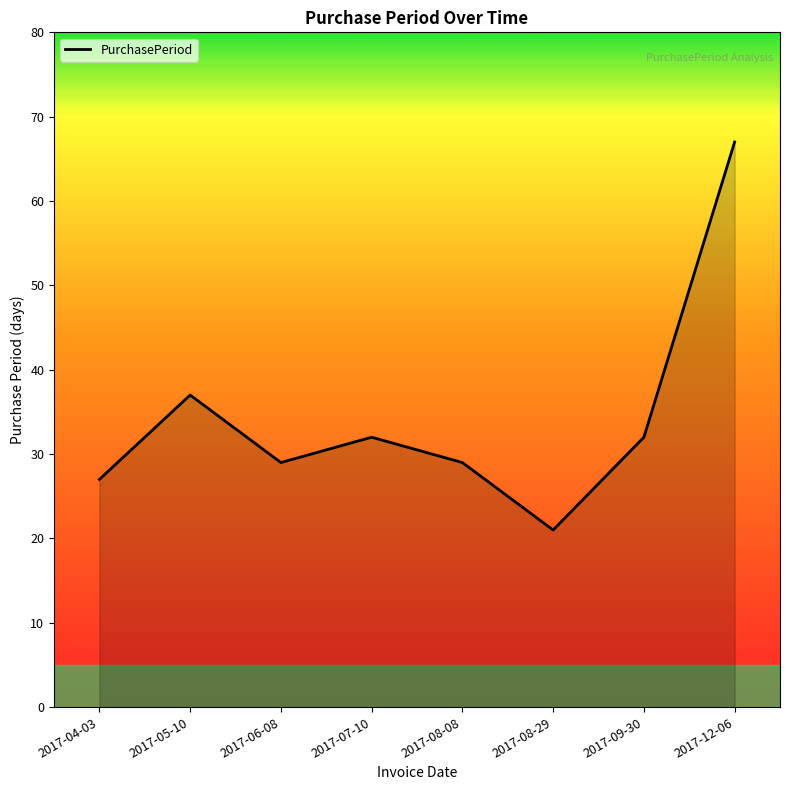

Is it true that the value at 2017-08-29 is 10?

False